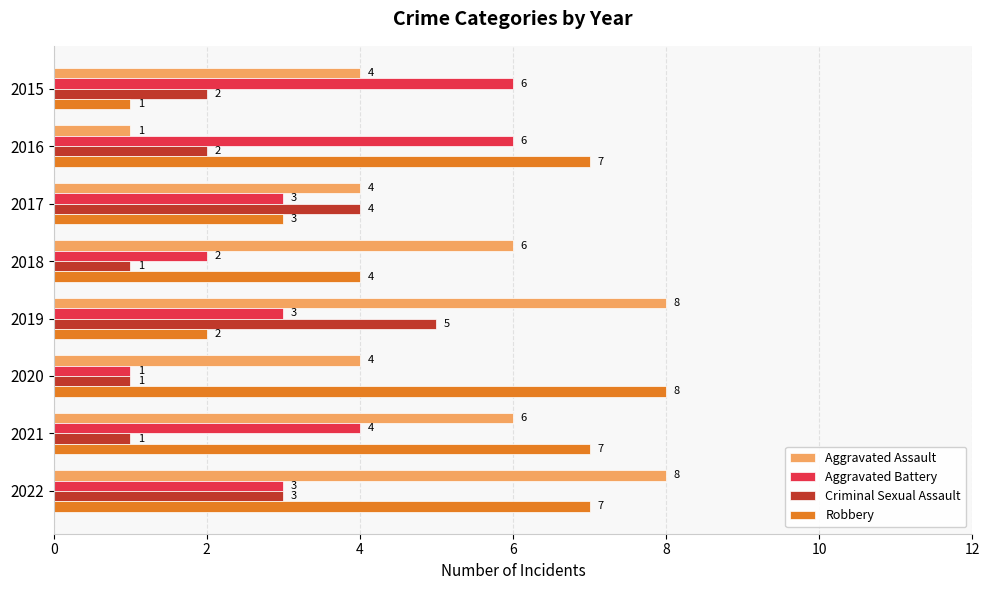

How many Robbery values are between 3 and 7?

5